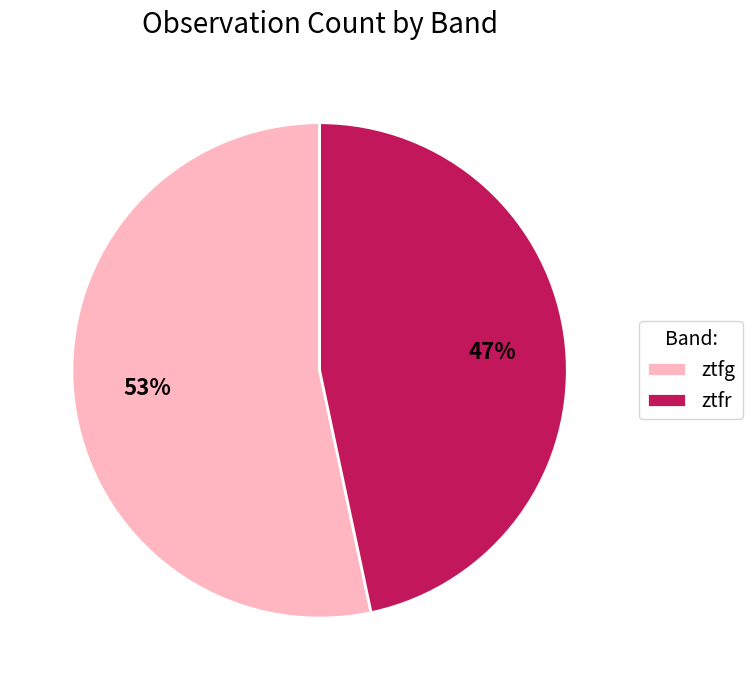

True or false: ztfr accounts for 47% of the total.

True